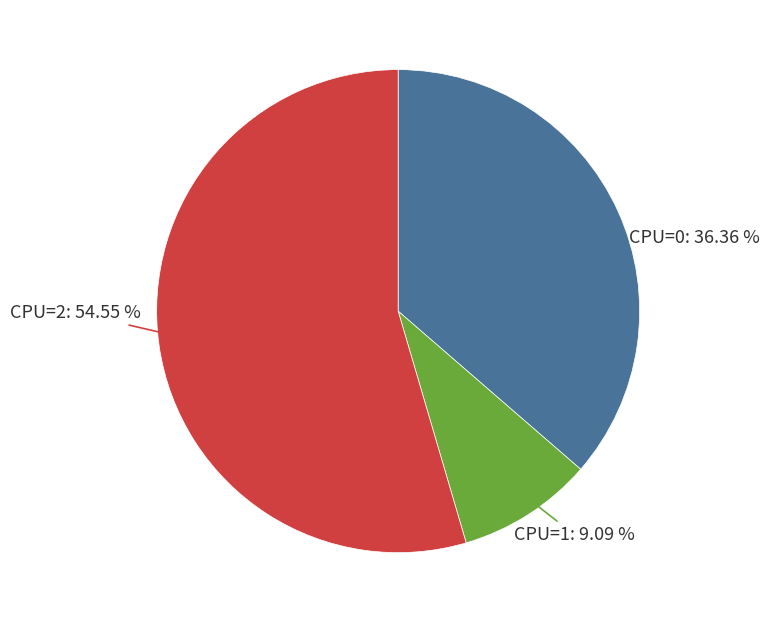

Does any single category account for the majority?

Yes